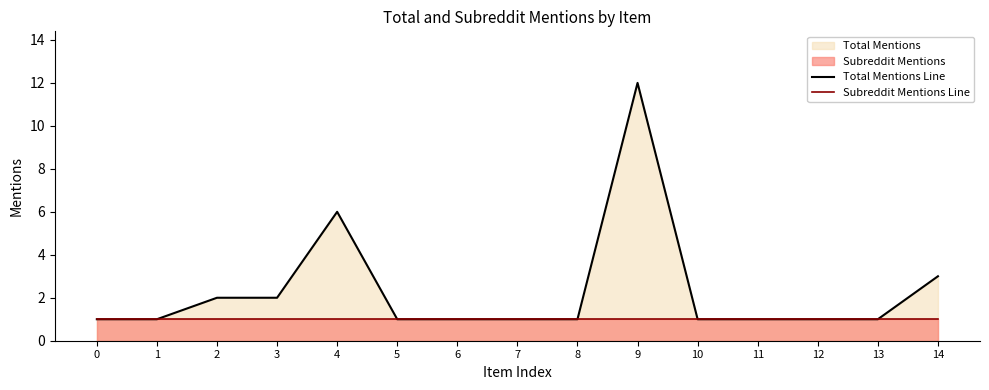

How many lines are shown in the chart?

2